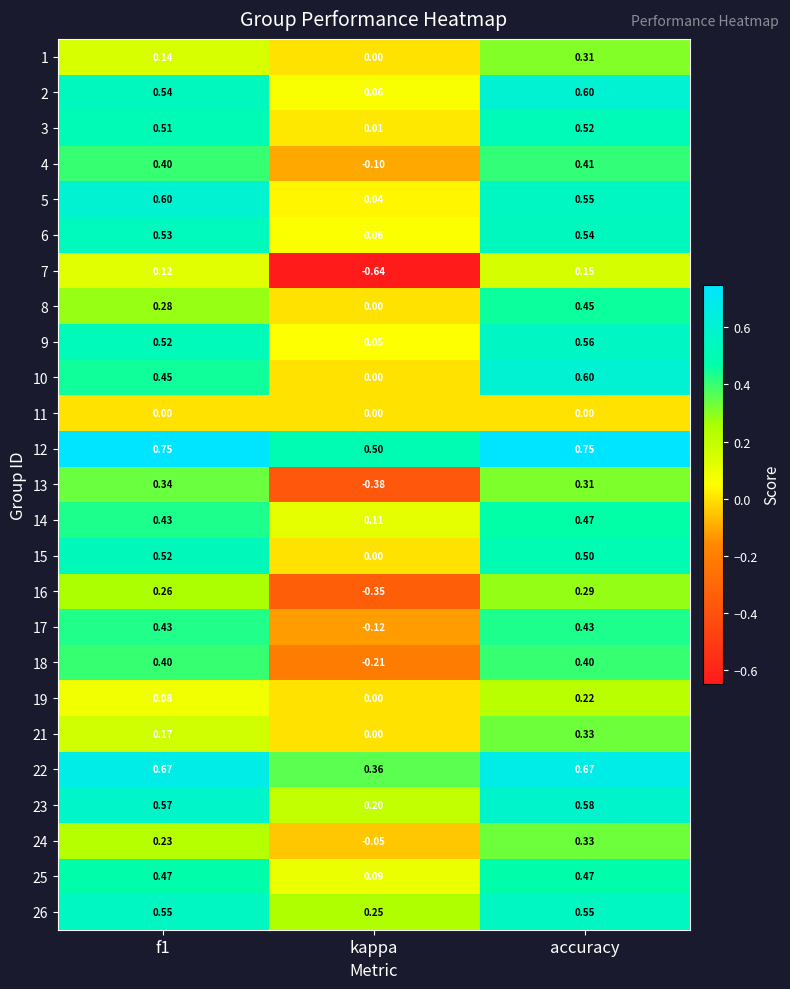

At which category is the sum across all series the highest?

accuracy